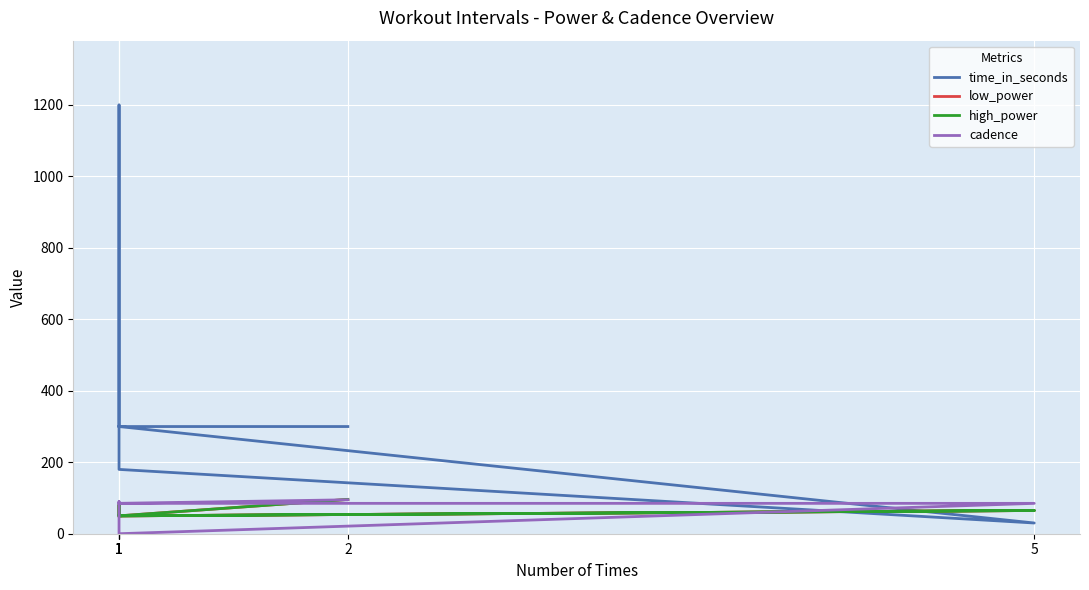

Reading left to right, what are all the values shown in this chart?

time_in_seconds: 1=300	5=30	1=180	1=1200	1=300	2=300
low_power: 1=50	5=65	1=50	1=81	1=50	2=96
high_power: 1=50	5=65	1=50	1=81	1=50	2=96
cadence: 1=85	5=85	1=0	1=90	1=85	2=95